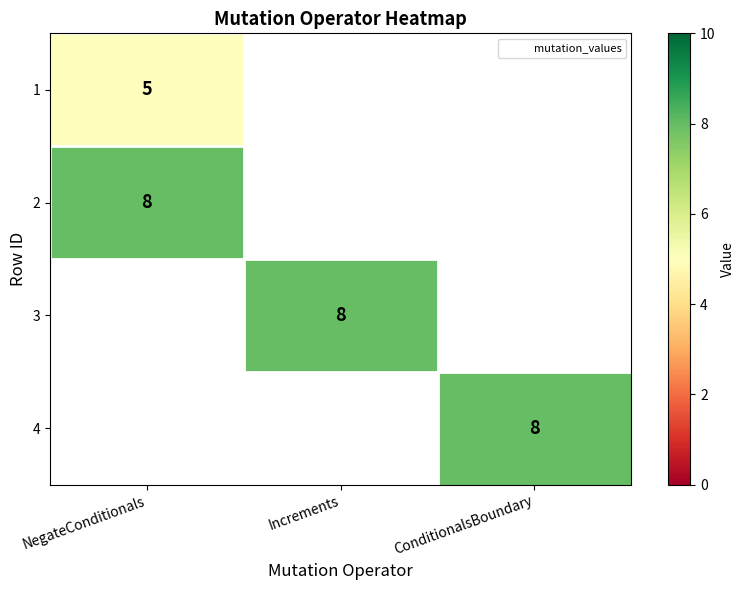

What is the minimum value shown in the chart?

5.0